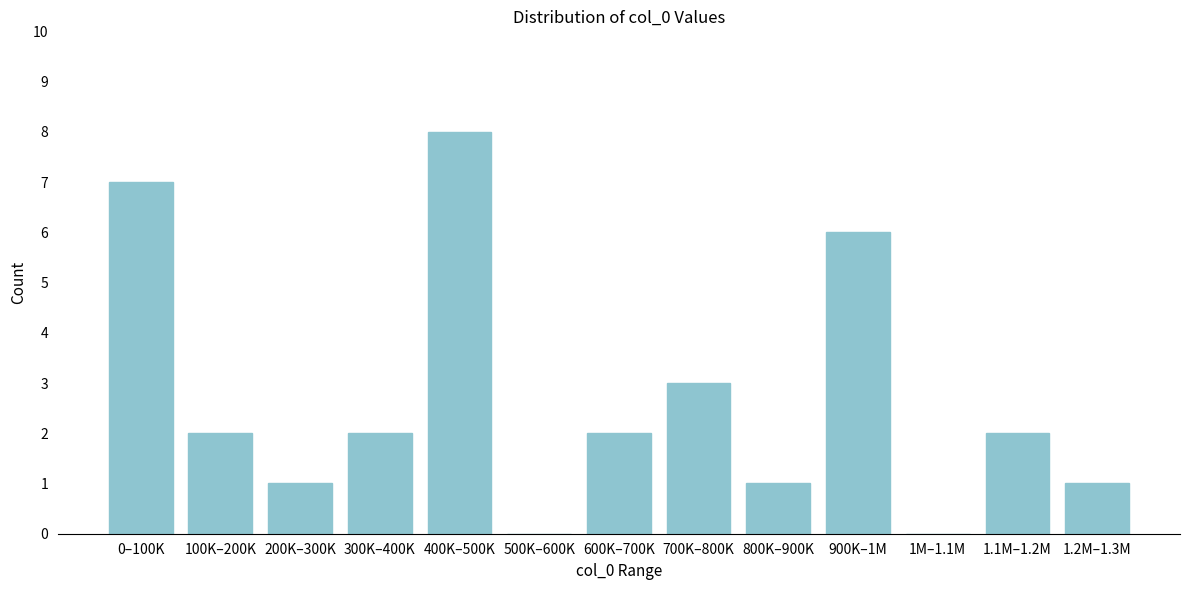

Reading left to right, list all the values displayed in this chart.

0–100K=7	100K–200K=2	200K–300K=1	300K–400K=2	400K–500K=8	500K–600K=0	600K–700K=2	700K–800K=3	800K–900K=1	900K–1M=6	1M–1.1M=0	1.1M–1.2M=2	1.2M–1.3M=1